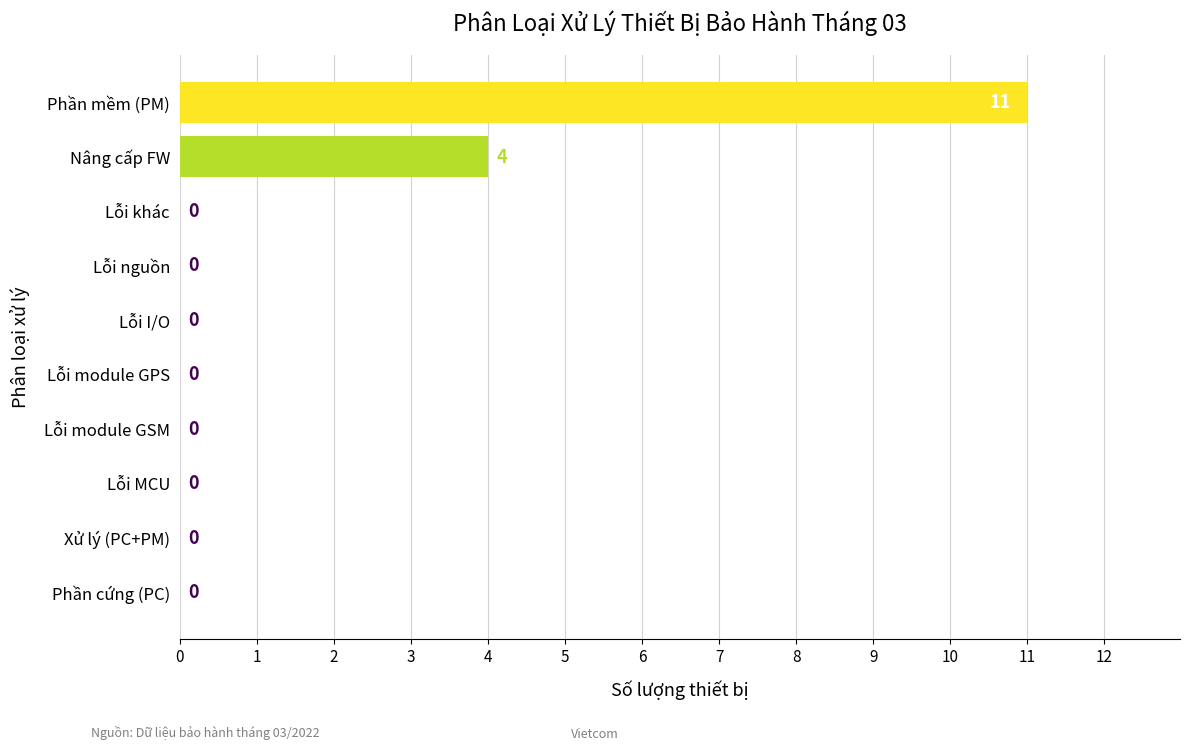

What is the sum of all values?

15